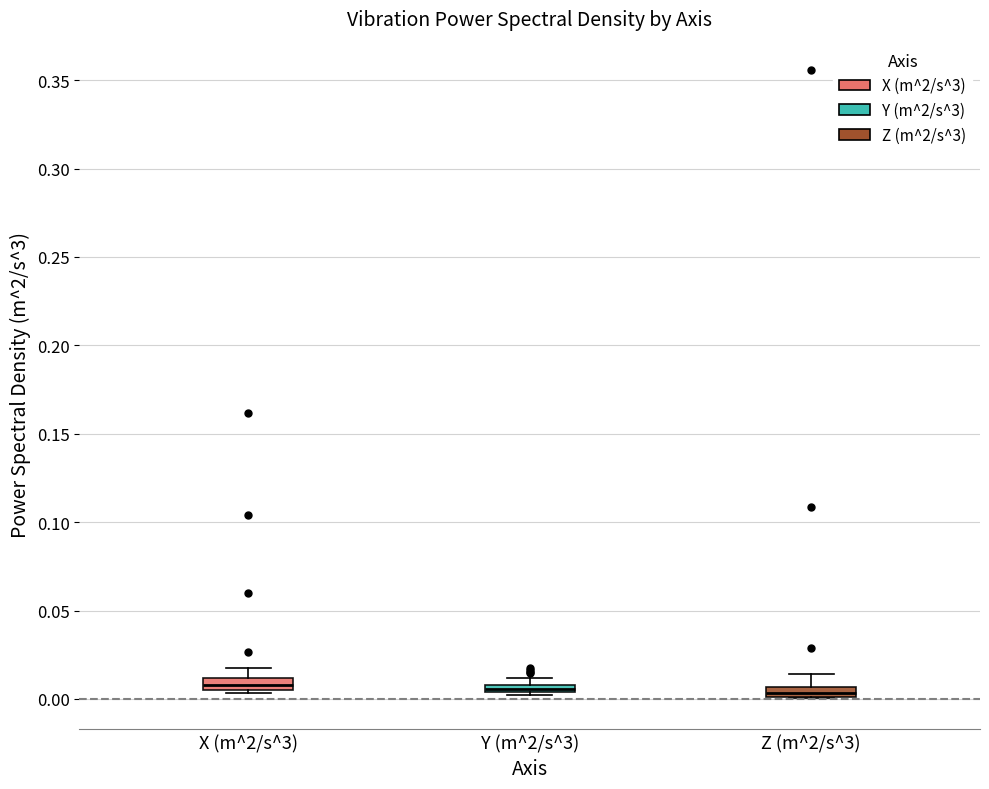

Where is the lower edge of the box for X (m^2/s^3) on the y-axis? The values are not printed on the chart, so give them approximately, as read against the axis.

0.005